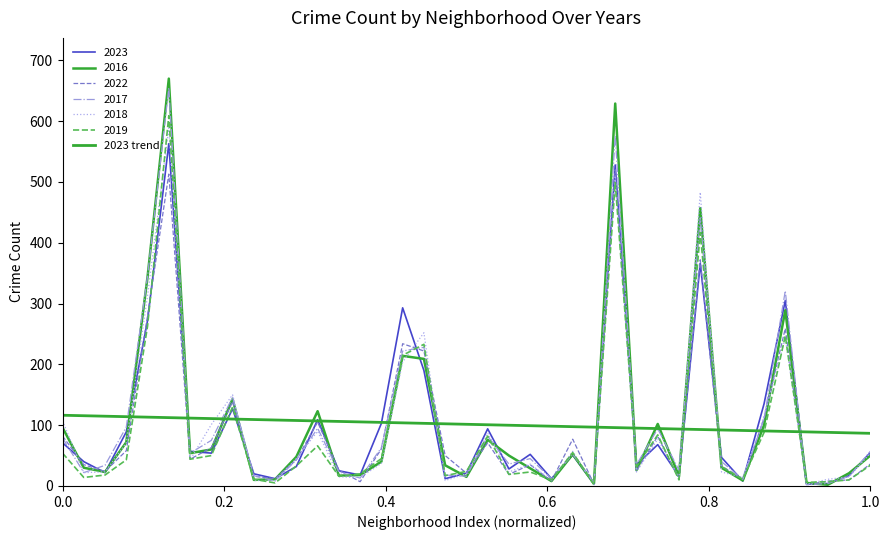

Is this an area chart (filled region under the line)?

No